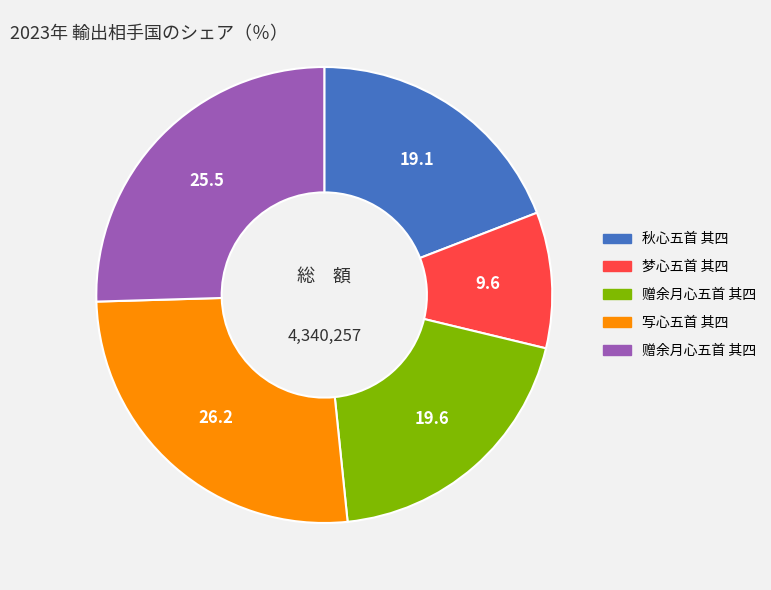

Is there a majority slice in this chart?

No